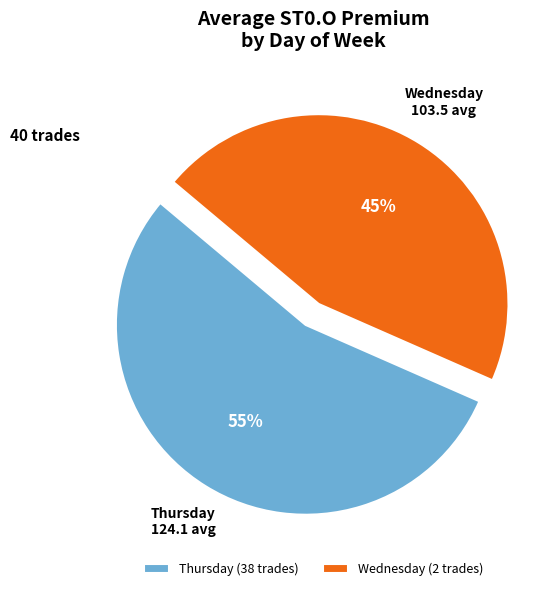

To the nearest percent, what is the combined percentage of Thursday (38 trades) and Wednesday (2 trades)?

100%